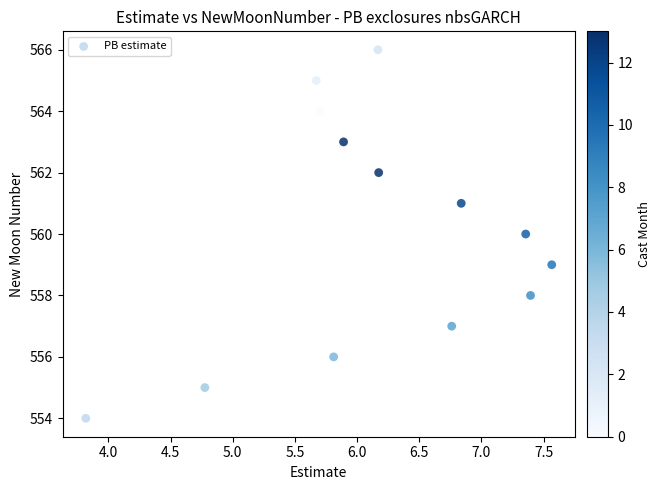

What is the range of Y values (max minus min)?

12